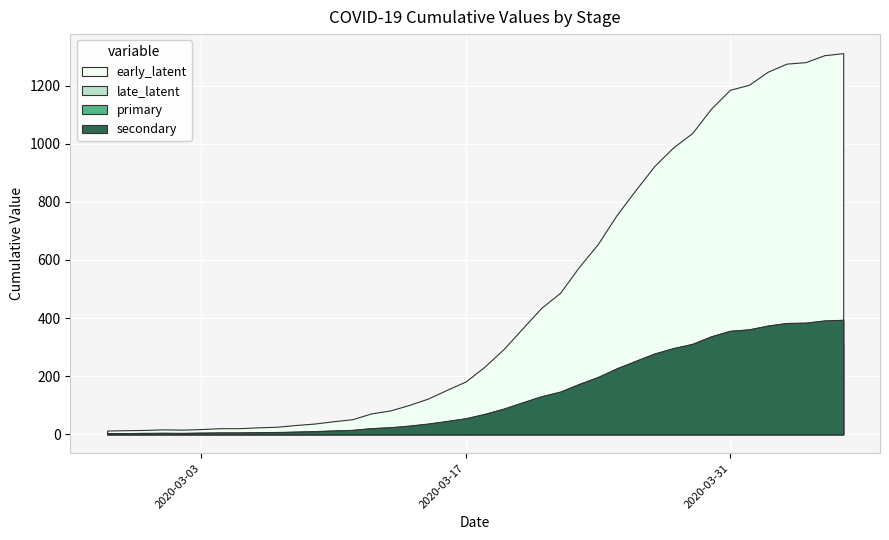

Is the value of late_latent at 2020-03-29 greater than the value of primary at 2020-04-01?

No